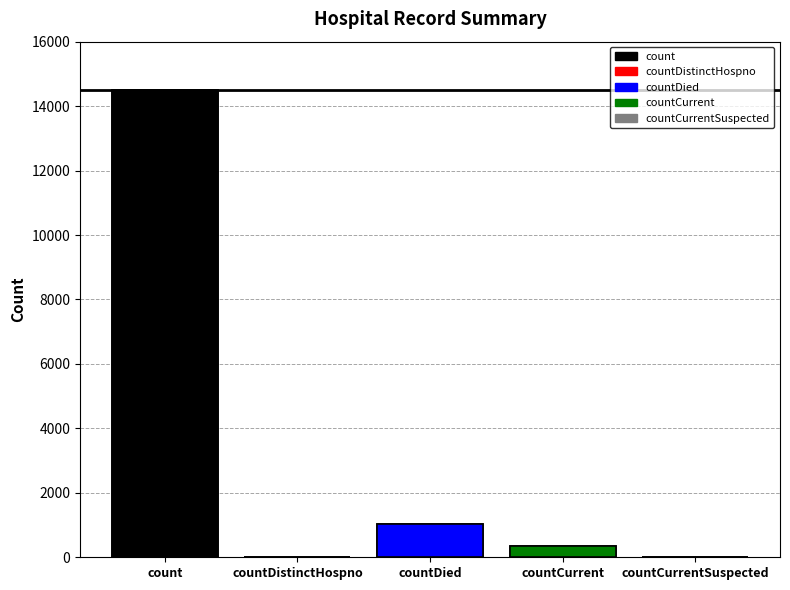

Reading left to right, extract all data points from this chart.

count=14488	countDistinctHospno=0	countDied=1033	countCurrent=345	countCurrentSuspected=0